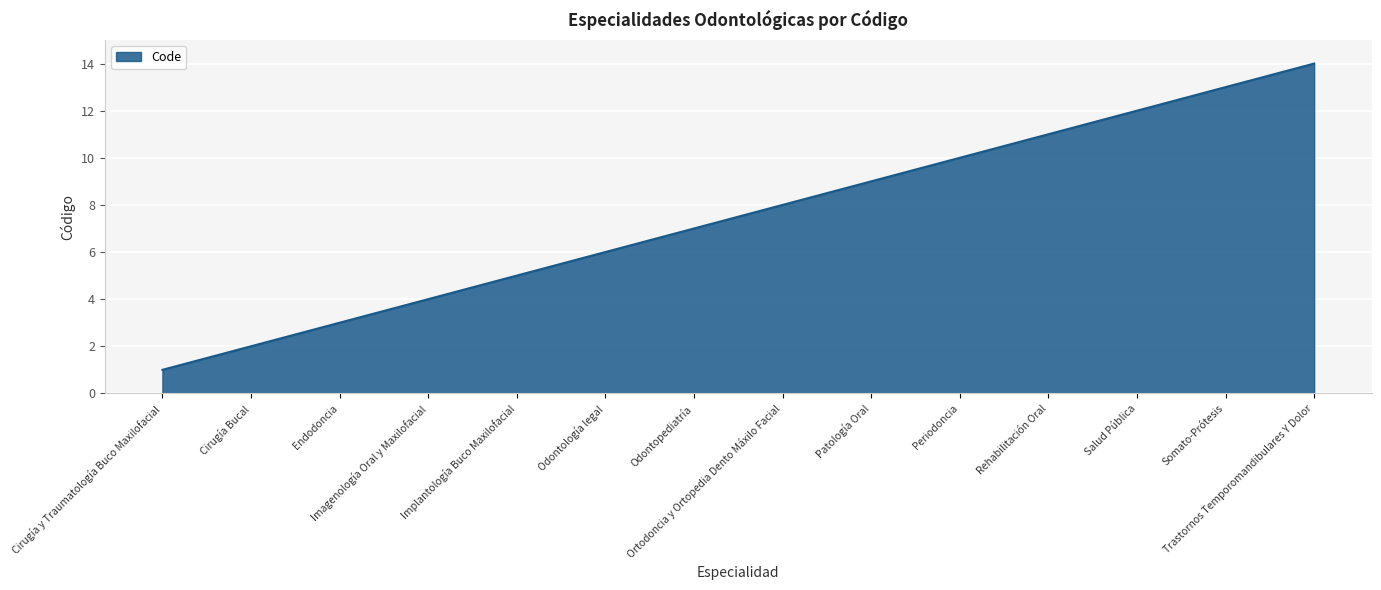

The value at Salud Pública is 18. True or false?

False